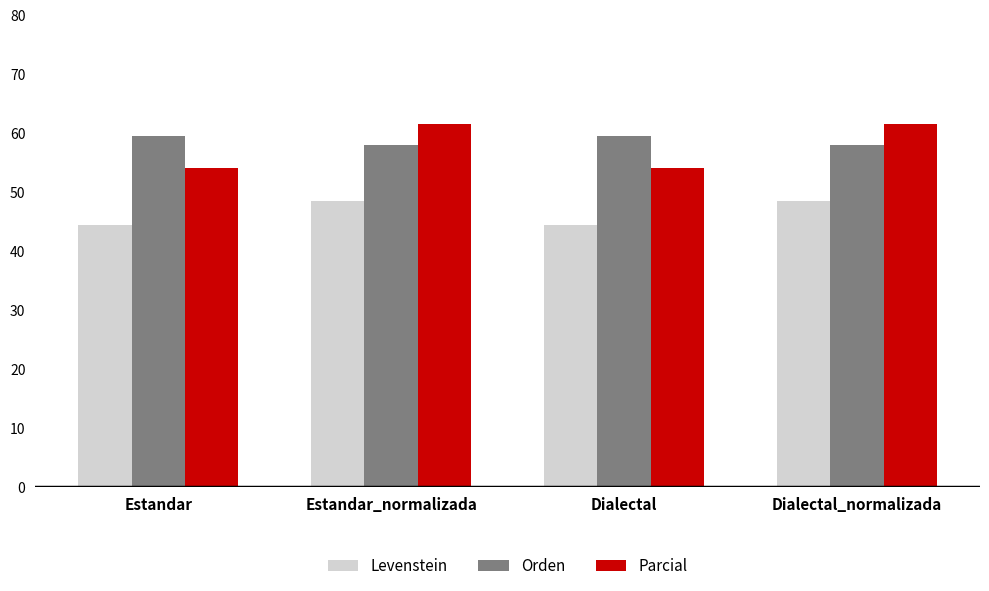

What is the spread (max minus min) of values at Estandar?

15.1